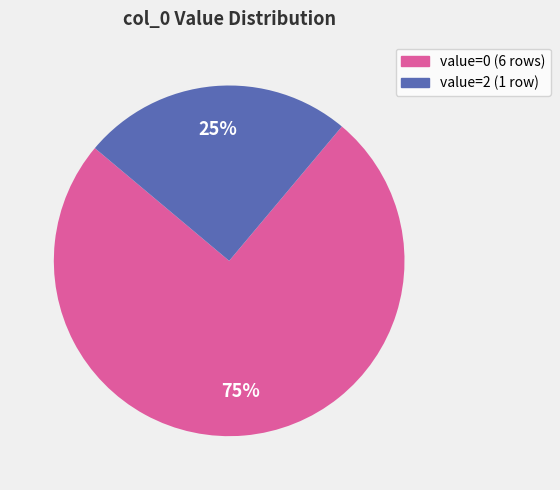

To the nearest percent, what is the average slice percentage?

50%